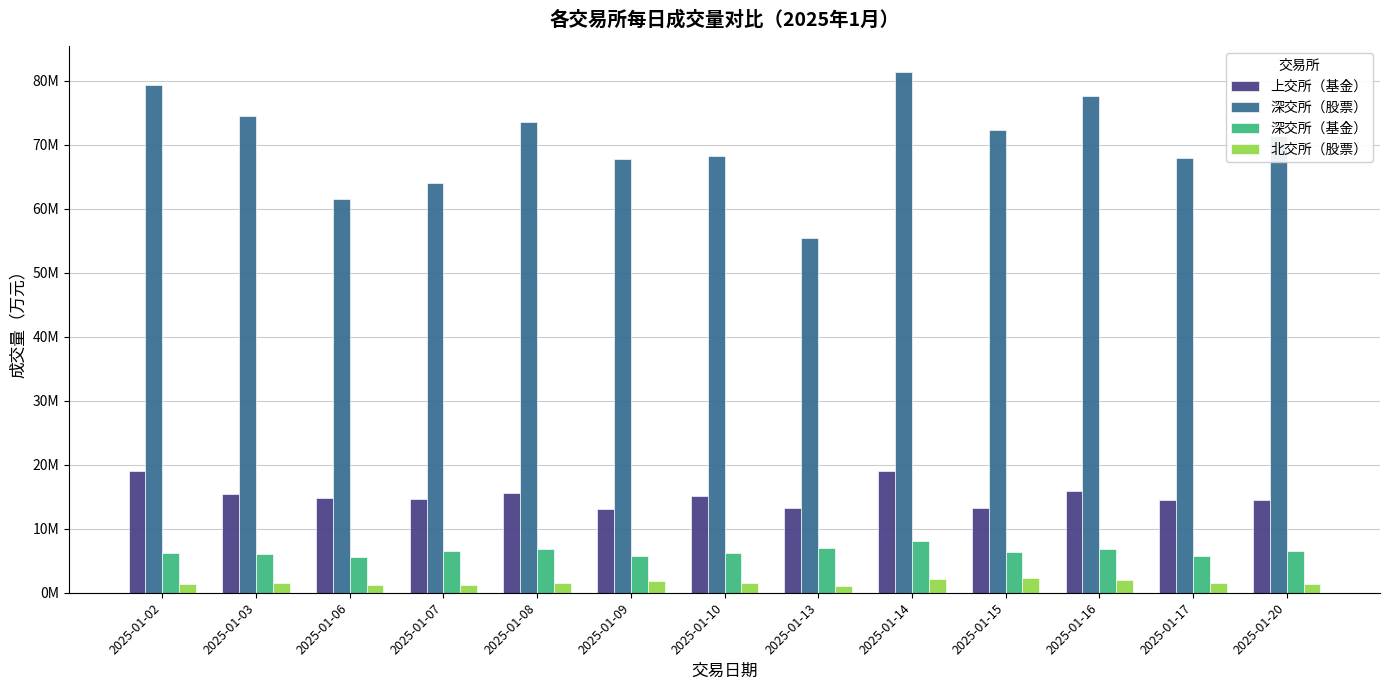

Is the value of 北交所（股票） at 2025-01-02 greater than the value of 深交所（基金） at 2025-01-13?

No